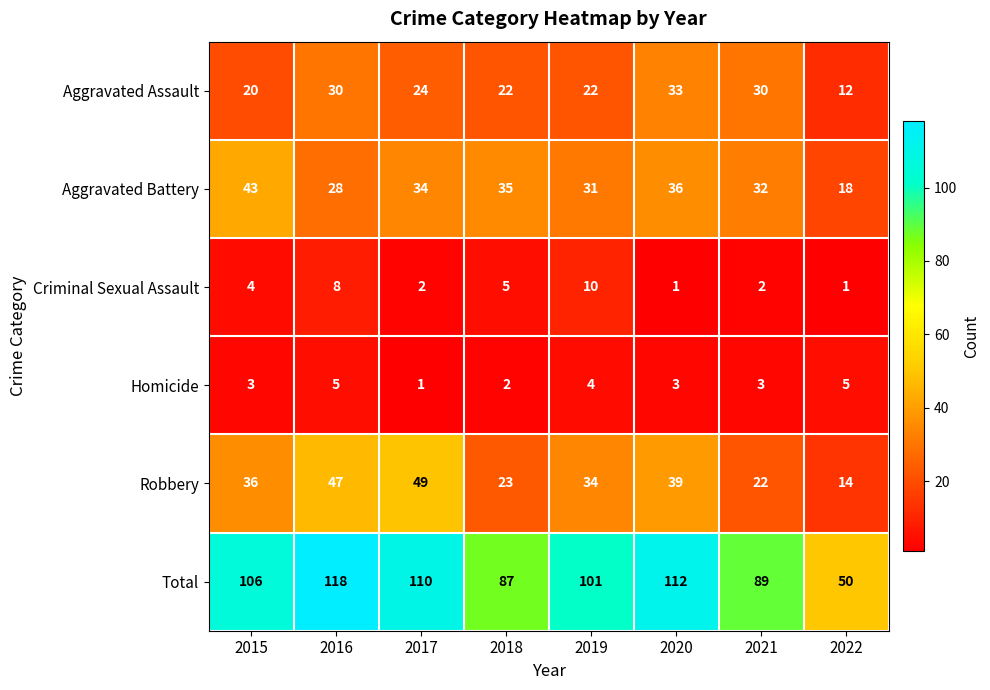

Count the number of categories in the chart.

8